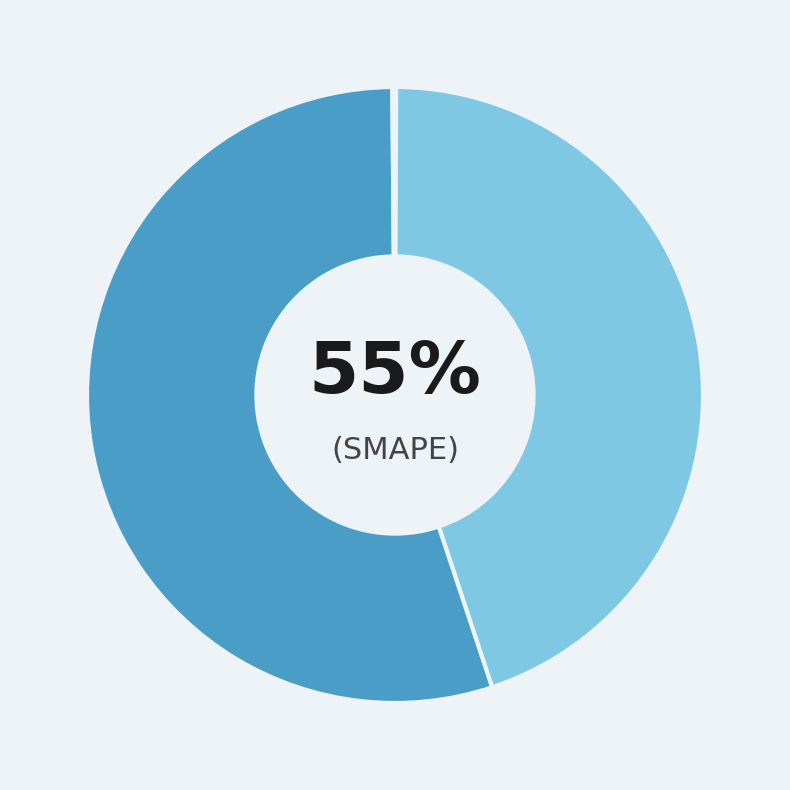

Count the number of slices in the pie.

5